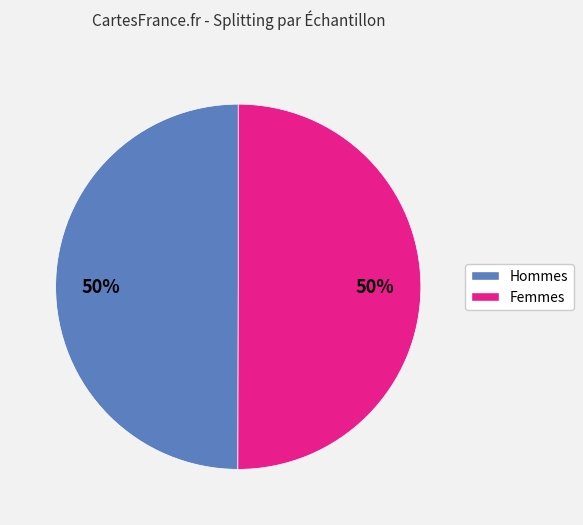

To the nearest percent, what is the average slice percentage?

50%